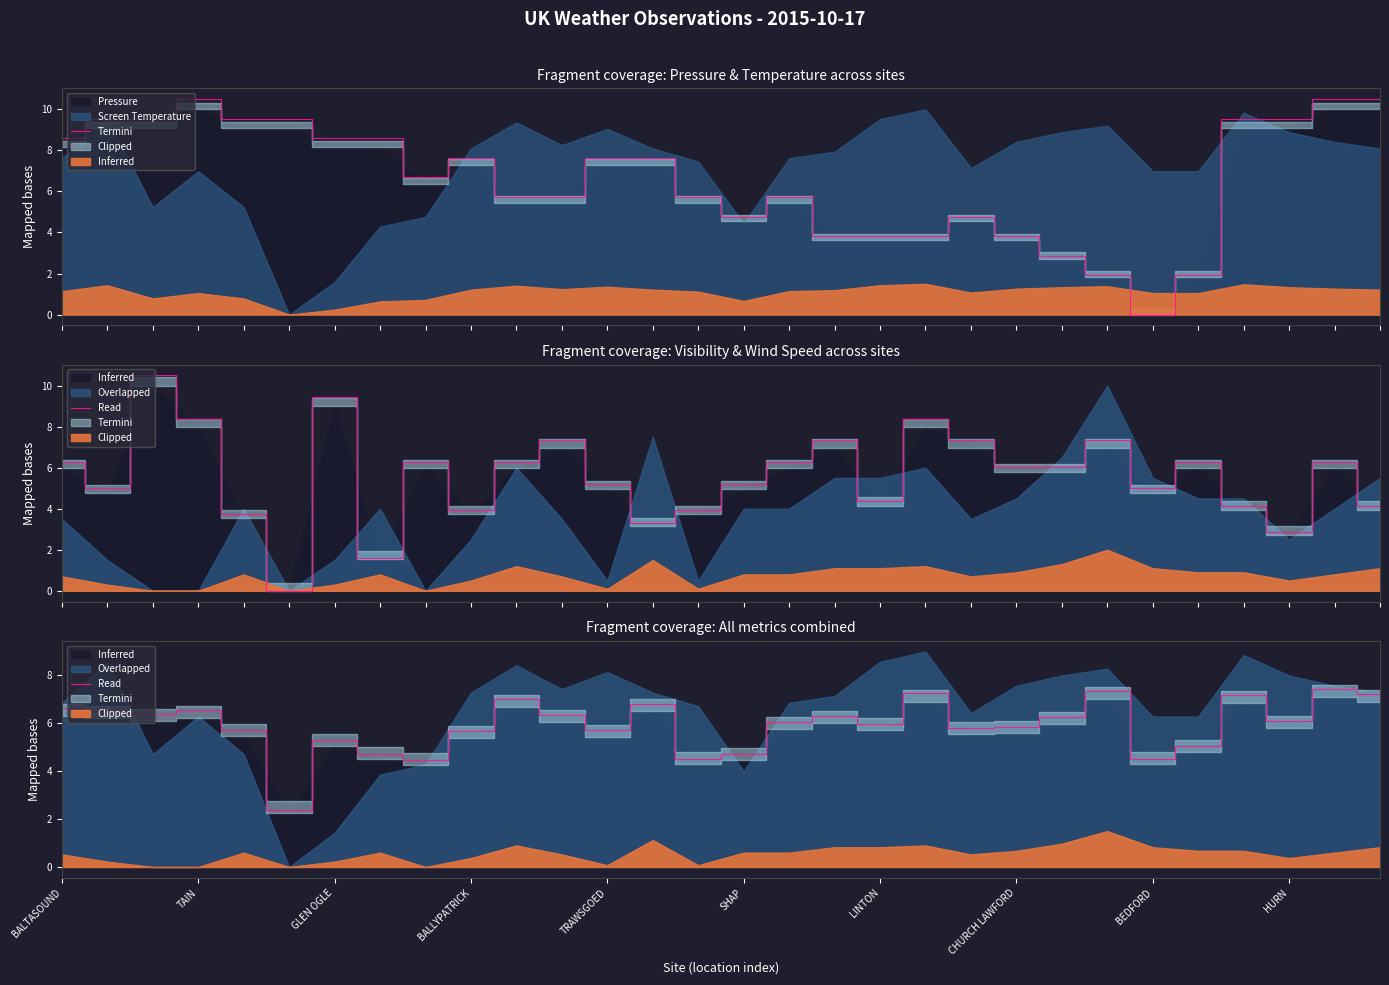

Rank the categories by value from lowest to highest.

SHAP, BEDFORD, 14, 24, 15, CHURCH LAWFORD, 25, LINTON, HURN, 12, TRAWSGOED, 20, 21, 18, 16, 27, 22, 17, 11, GLEN OGLE, TAIN, BALLYPATRICK, BALTASOUND, 13, 10, 26, 29, 19, 23, 28